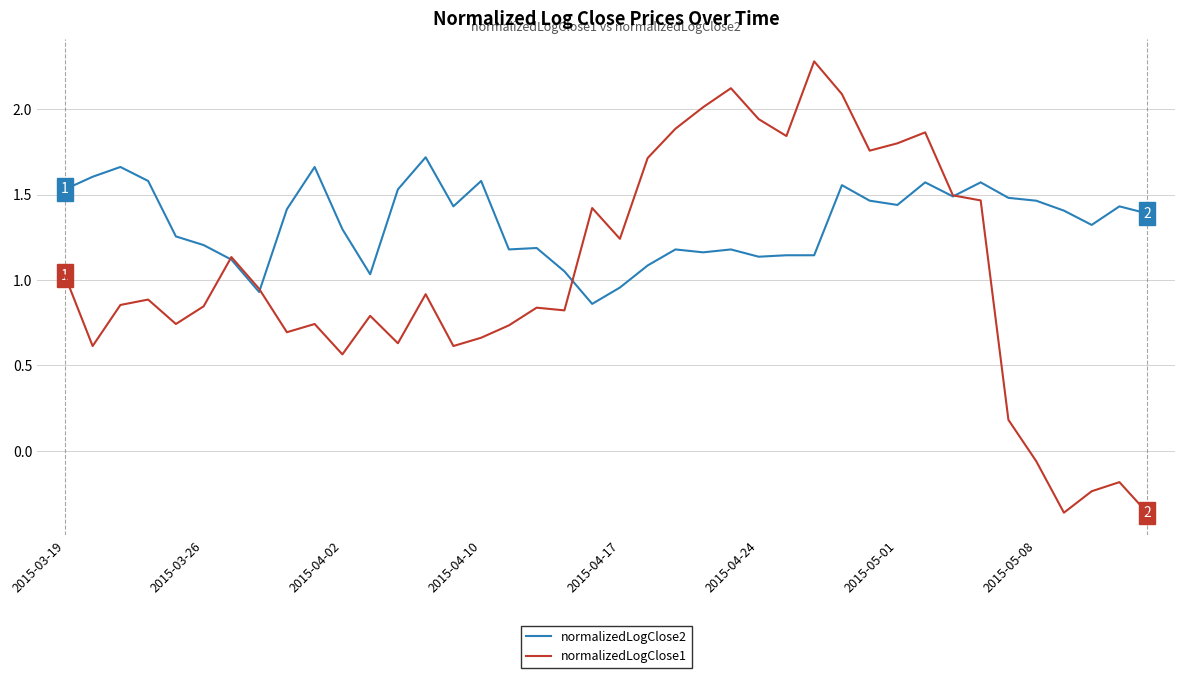

What are all the series names shown in the legend?

normalizedLogClose2, normalizedLogClose1